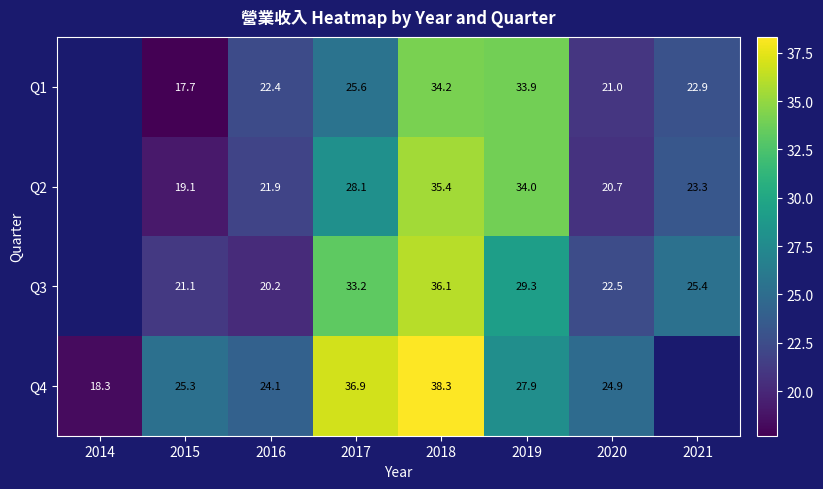

Is the value of Q2 at 2020 greater than the value of Q3 at 2018?

No